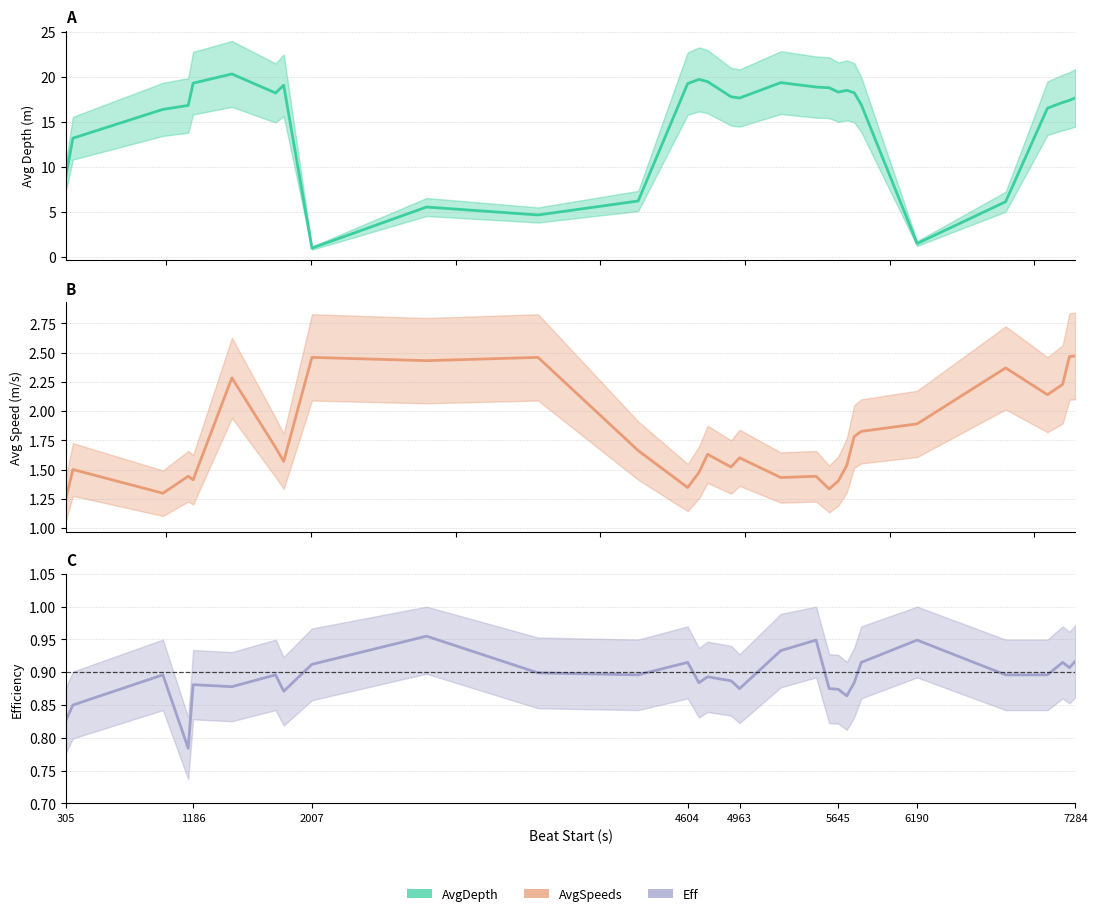

Reading right to left, extract all data points from this chart.

AvgDepth: 17.7	17.4	17.2	16.5	6.1	1.5	16.9	18.2	18.5	18.3	18.8	18.9	19.4	17.6	17.8	19.5	19.7	19.2	6.2	4.7	5.5	1.0	19.1	18.2	20.3	19.3	16.8	16.4	13.2	8.8
AvgSpeeds: 2.5	2.5	2.2	2.1	2.4	1.9	1.8	1.8	1.5	1.4	1.3	1.4	1.4	1.6	1.5	1.6	1.5	1.3	1.7	2.5	2.4	2.5	1.6	1.7	2.3	1.4	1.4	1.3	1.5	1.2
Eff: 0.9	0.9	0.9	0.9	0.9	0.9	0.9	0.9	0.9	0.9	0.9	0.9	0.9	0.9	0.9	0.9	0.9	0.9	0.9	0.9	1.0	0.9	0.9	0.9	0.9	0.9	0.8	0.9	0.8	0.8